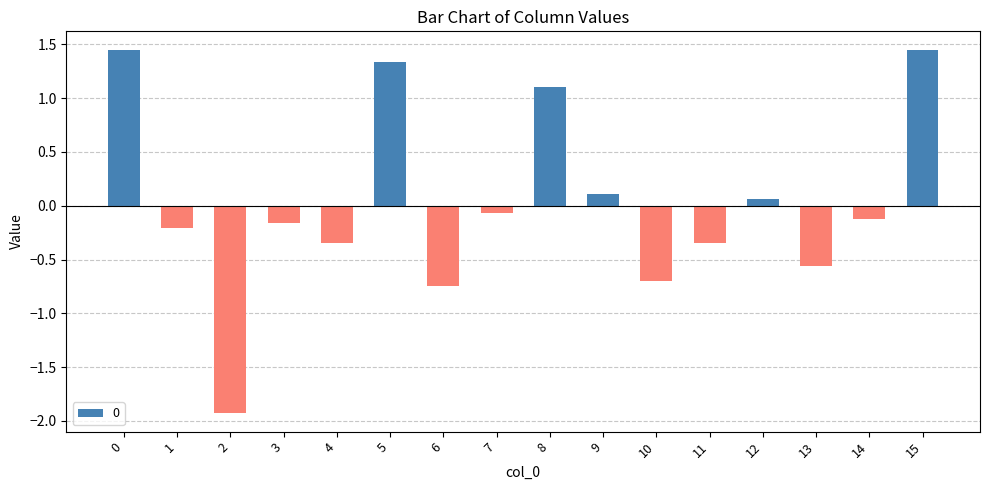

What is the difference between the values at 8 and 13?

1.7